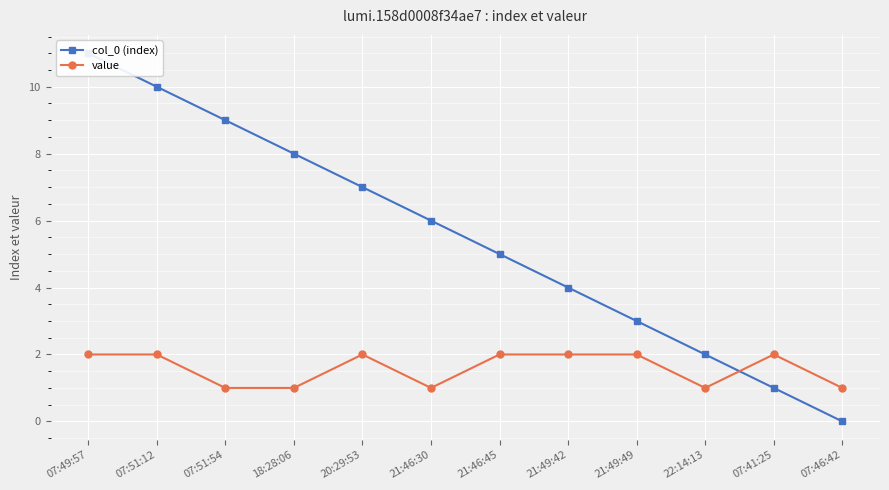

What is the value of the col_0 (index) point at the 2nd from the left?

10